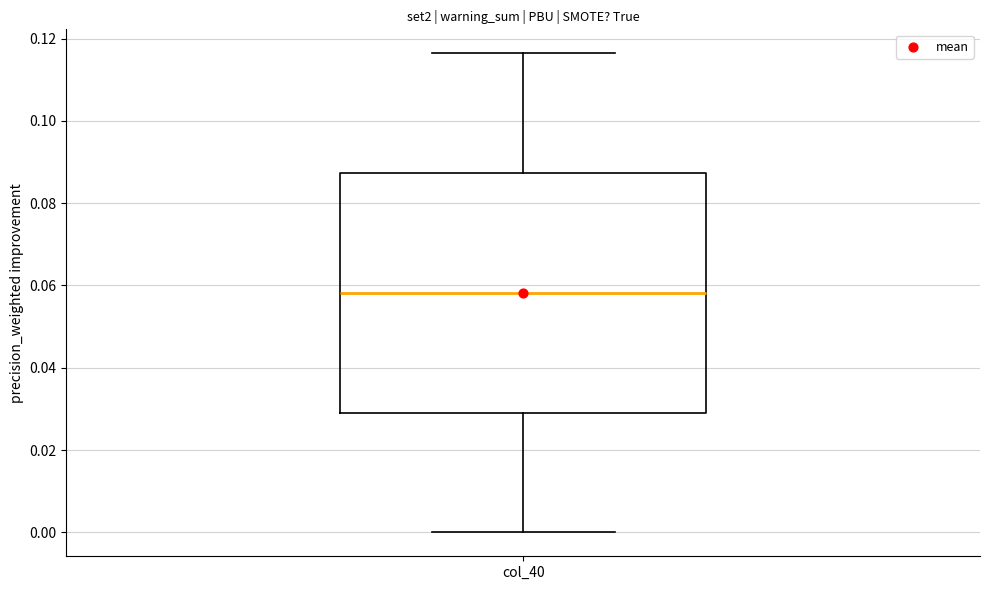

Transcribe this box plot: give where the median line is, the range the box spans, and where the two whiskers end, as read against the y-axis. The values are not printed on the chart, so give them approximately, as read against the axis.

median 0.058, box 0.030 to 0.088, whiskers 0.000 to 0.116